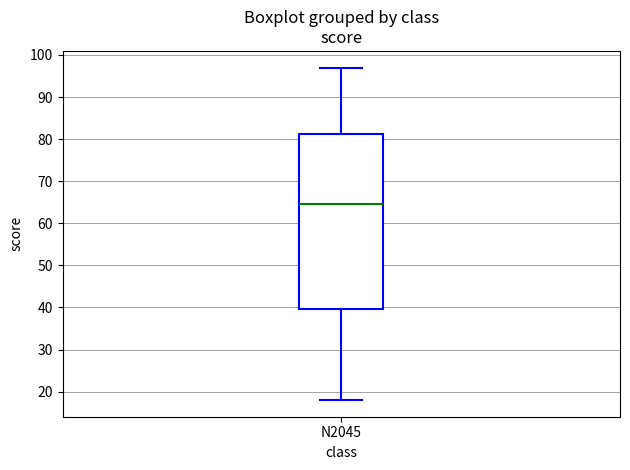

Transcribe this box plot: give where the median line is, the range the box spans, and where the two whiskers end, as read against the y-axis. The values are not printed on the chart, so give them approximately, as read against the axis.

median 65, box 40 to 81, whiskers 18 to 97